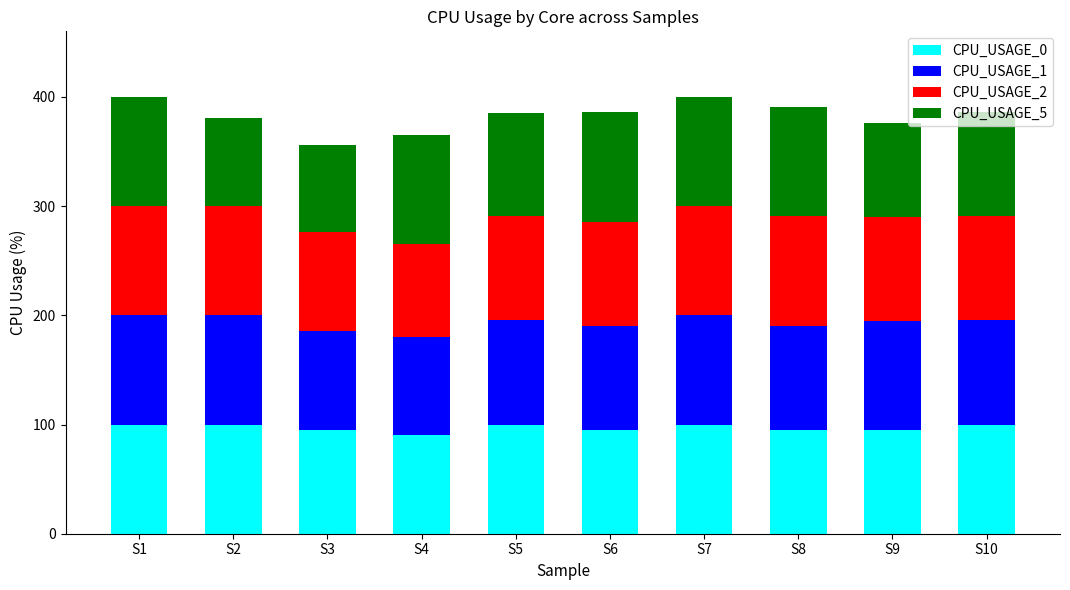

What is the value of the CPU_USAGE_0 bar at the 4th from the left?

90.5